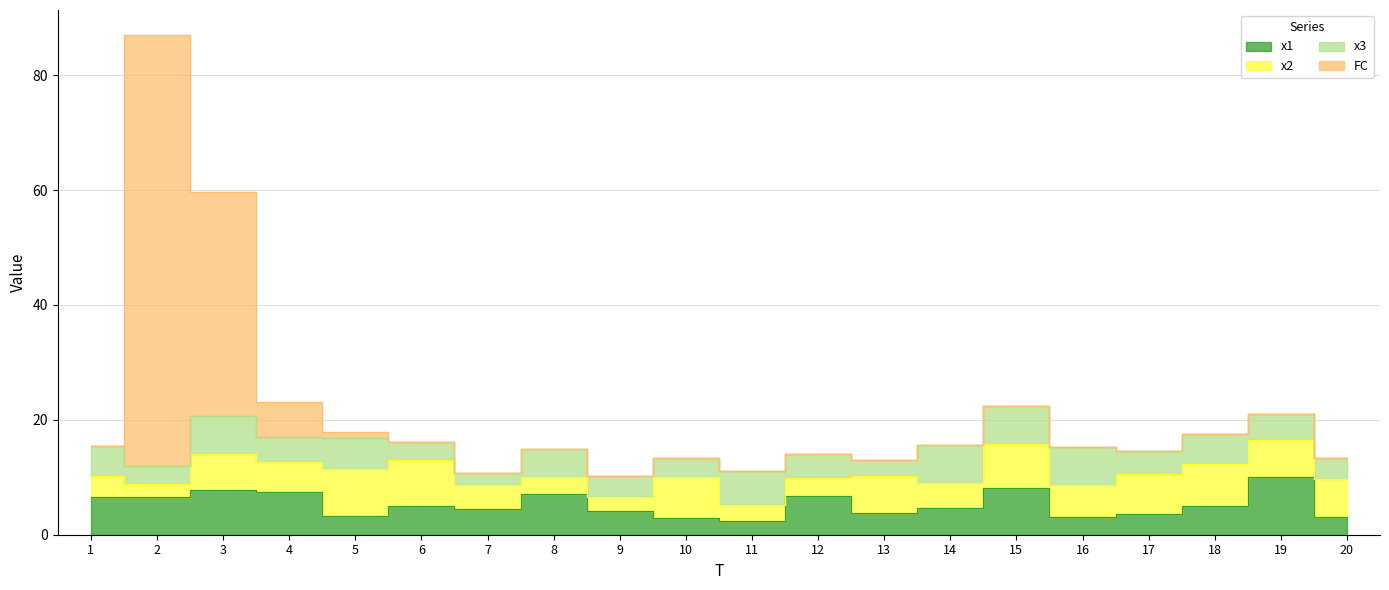

Which series has the largest total across all categories?

FC